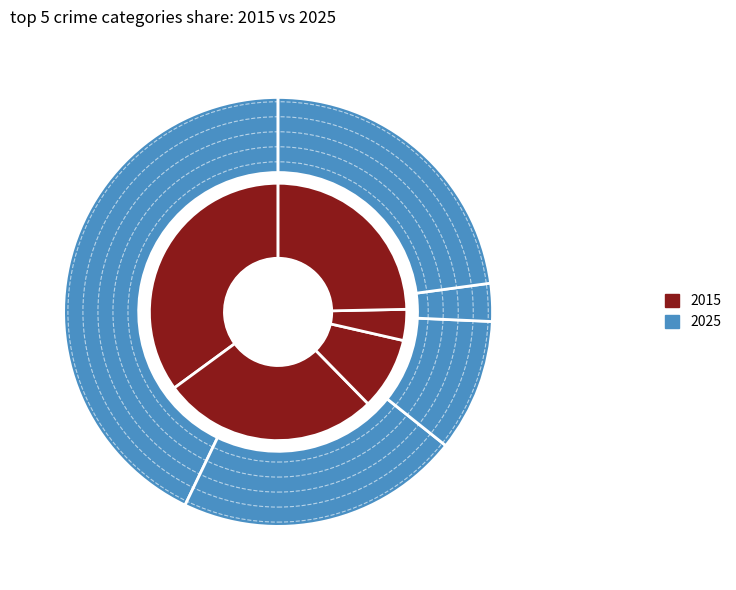

Do Criminal Sexual Assault and Robbery together represent more than half of the pie?

No